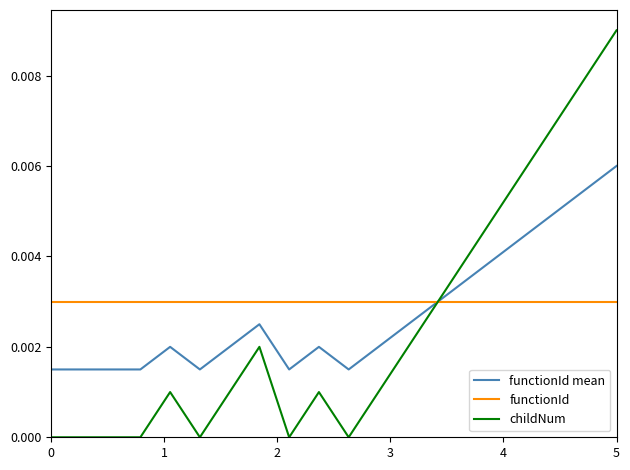

At which category is the sum across all series the highest?

5